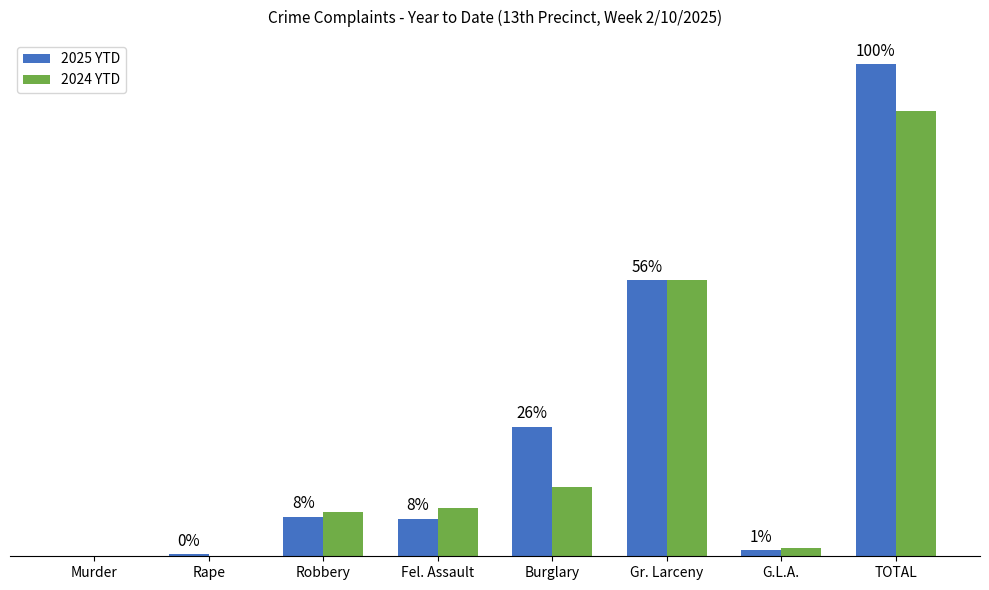

True or false: 2024 YTD has a value of 33 at Burglary.

True